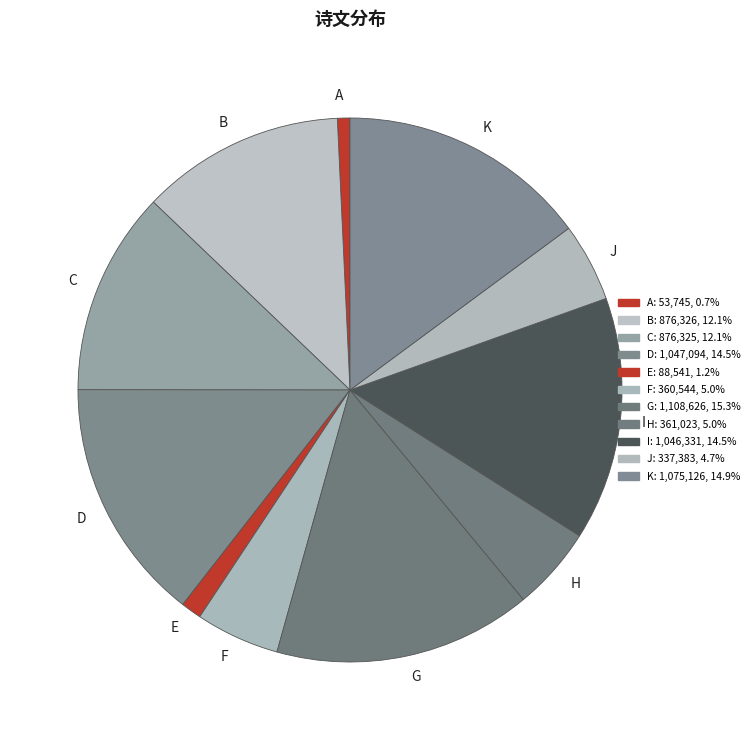

Approximately how many times larger is the value at J compared to G?

0.3